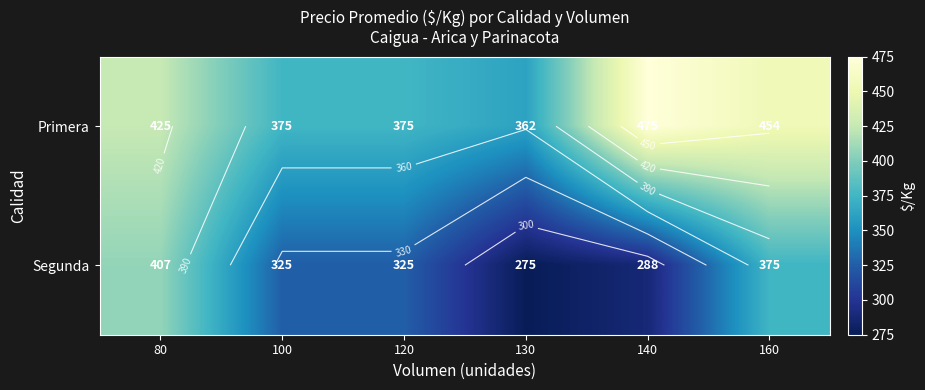

At which label is Segunda closest to 341?

100